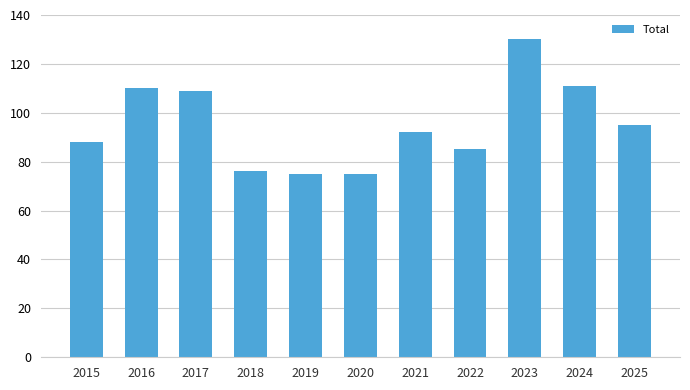

What is the average value?

95